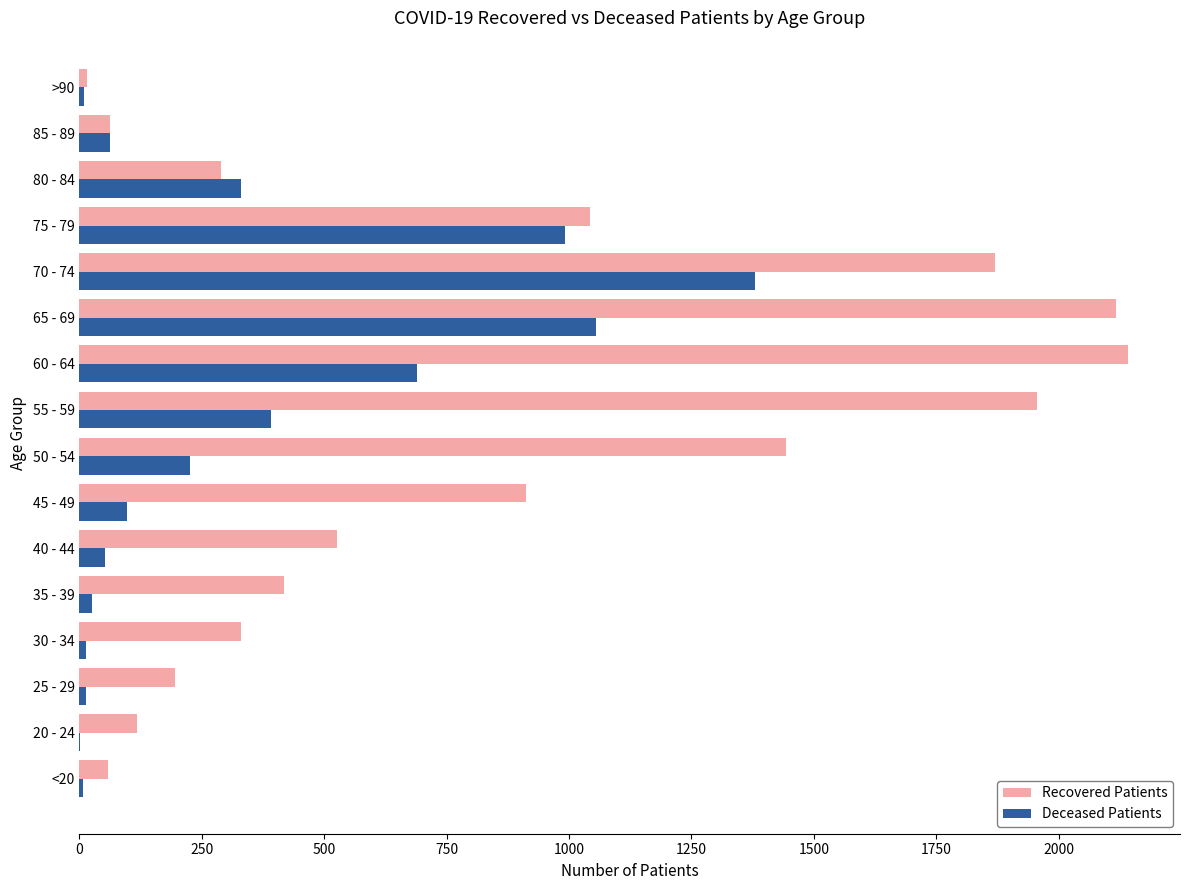

The value of Recovered Patients at 25 - 29 is 195. True or false?

True